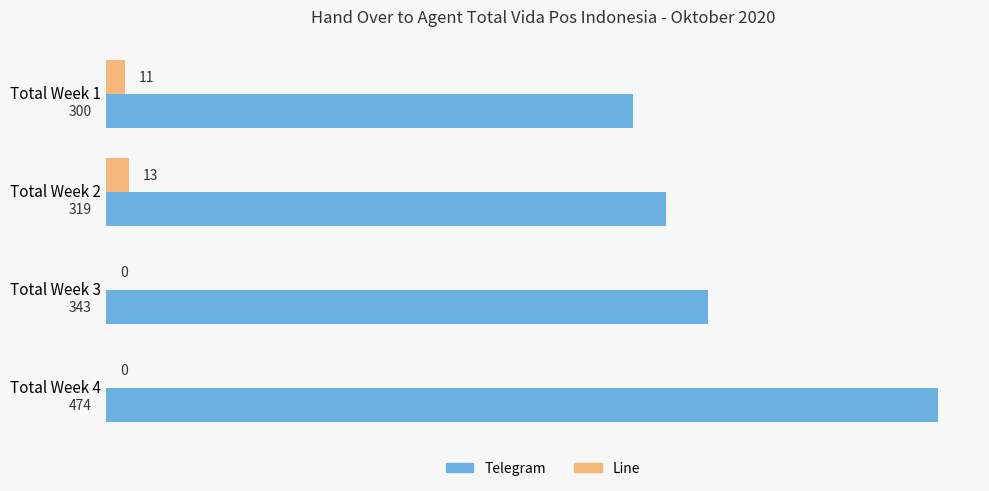

How many Line values are between 0 and 13?

4